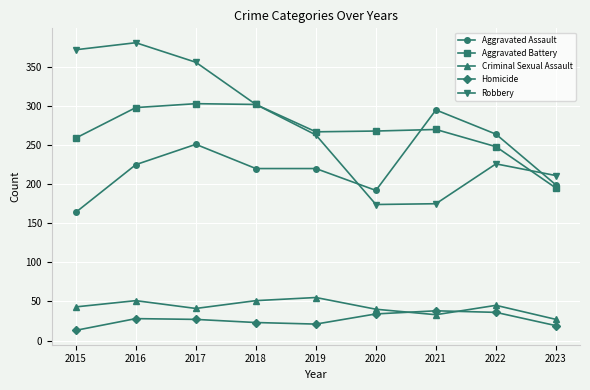

Is the value of Robbery at 2023 greater than the value of Aggravated Battery at 2016?

No